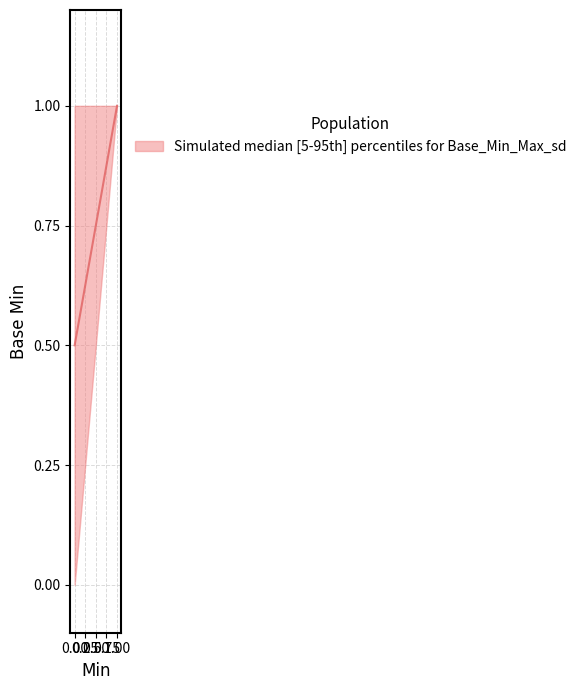

How many series are shown in this chart?

1